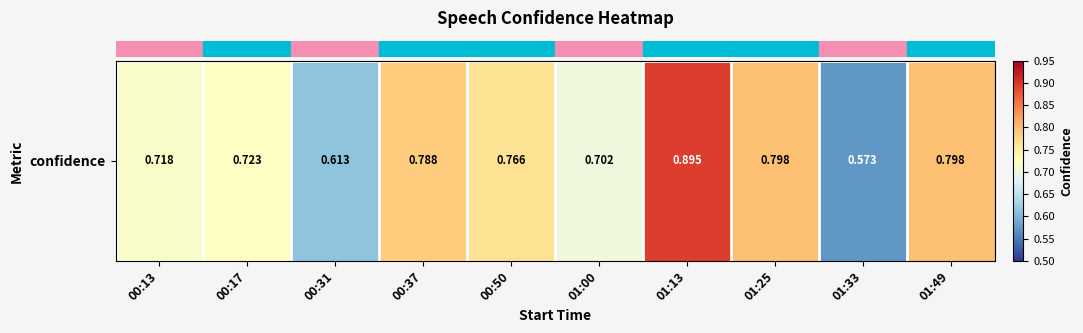

What is the difference between the values at 01:25 and 01:33?

0.2